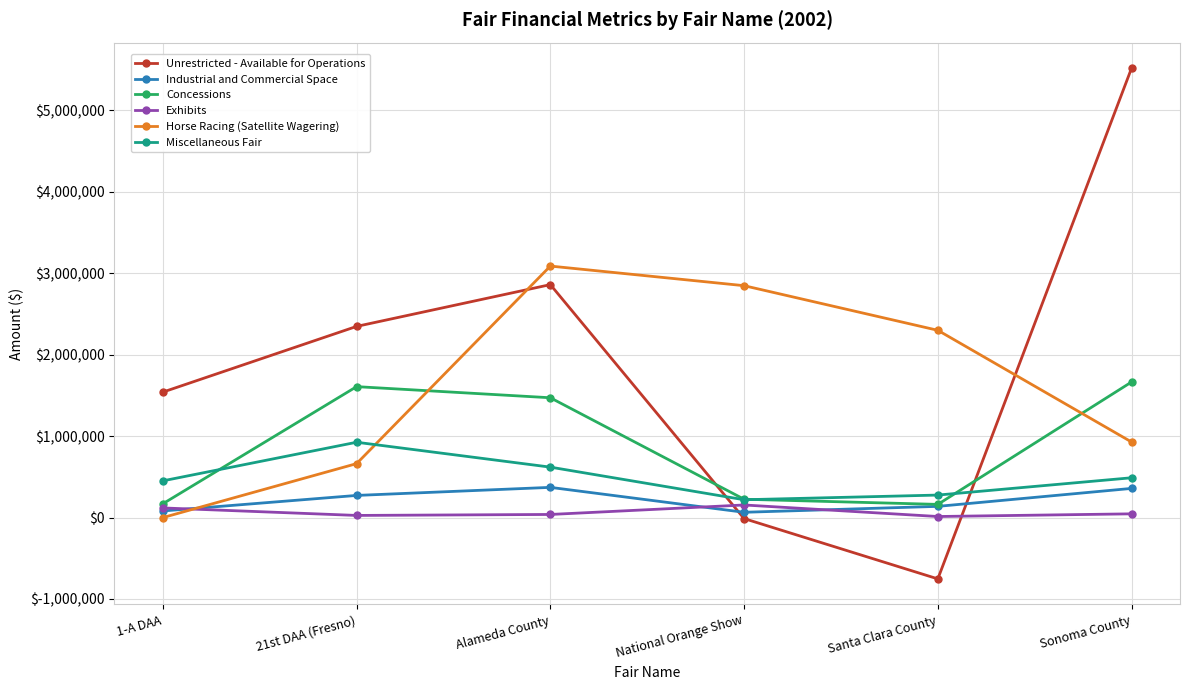

At how many categories does at least one series exceed 1021475?

6